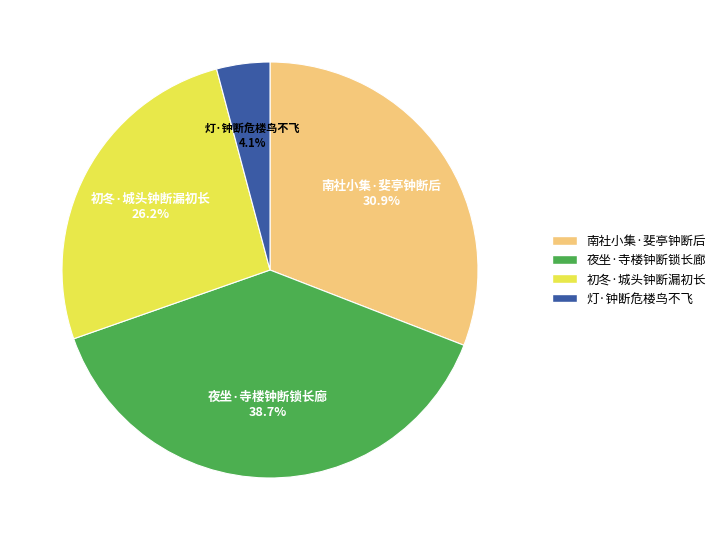

Approximately how many times larger is the value at 初冬·城头钟断漏初长 compared to 南社小集·斐亭钟断后?

0.8